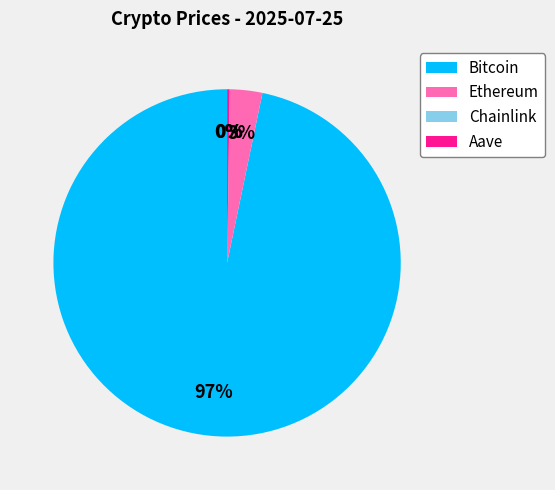

Which category has the biggest portion of the pie?

Bitcoin